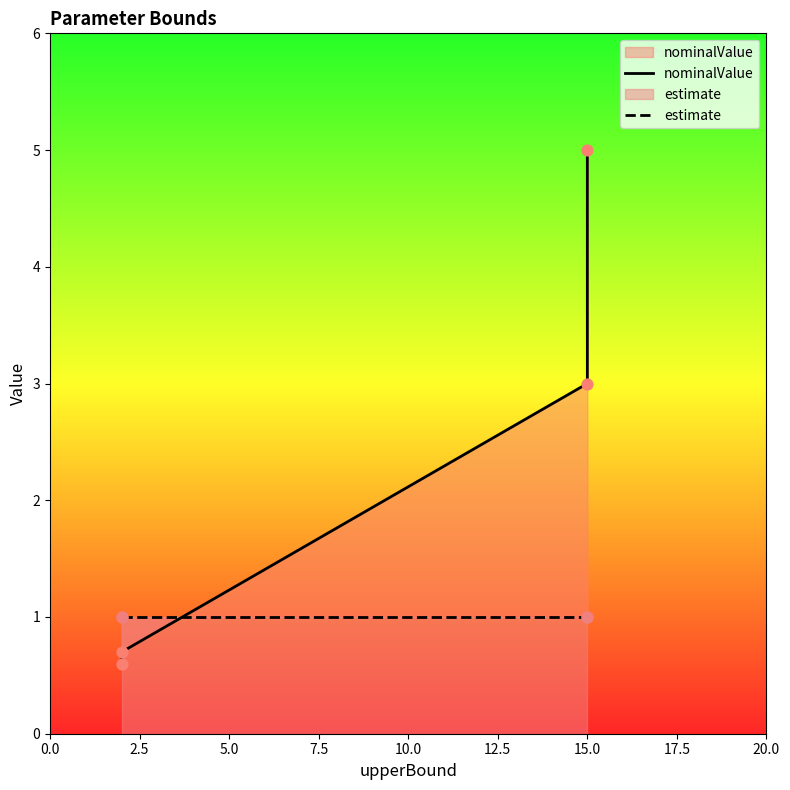

At how many categories does at least one series exceed 3?

1